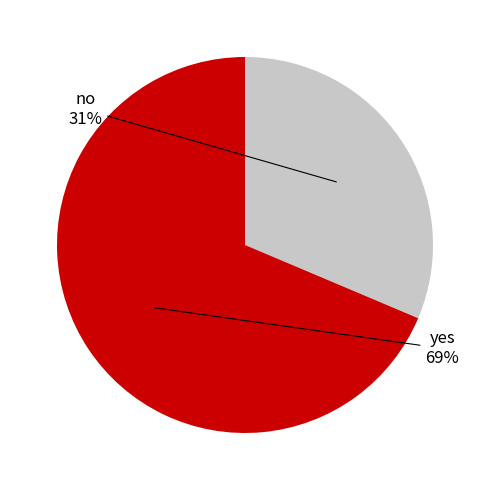

Does any single category account for the majority?

Yes